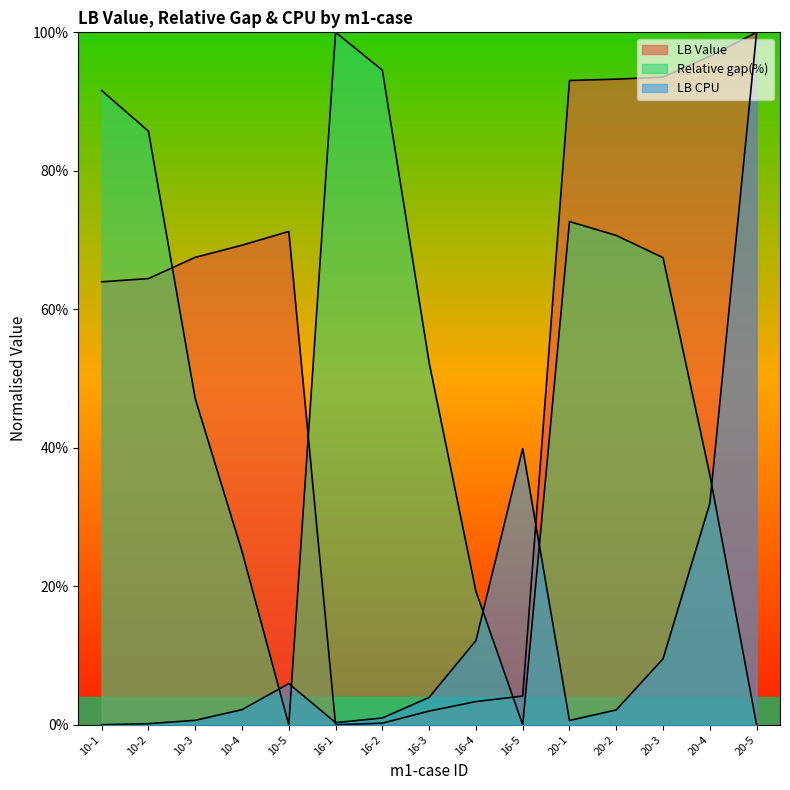

Reading left to right, extract all data points from this chart.

LB Value: 10-1=64.0	10-2=64.4	10-3=67.5	10-4=69.3	10-5=71.2	16-1=0.0	16-2=0.2	16-3=2.0	16-4=3.3	16-5=4.1	20-1=93.0	20-2=93.2	20-3=93.5	20-4=96.5	20-5=100.0
Relative gap(%): 10-1=91.6	10-2=85.7	10-3=47.1	10-4=25.0	10-5=0.0	16-1=100.0	16-2=94.5	16-3=52.3	16-4=19.3	16-5=0.0	20-1=72.7	20-2=70.7	20-3=67.5	20-4=36.1	20-5=0.0
LB CPU: 10-1=0.0	10-2=0.2	10-3=0.6	10-4=2.2	10-5=5.9	16-1=0.3	16-2=1.0	16-3=4.0	16-4=12.1	16-5=39.9	20-1=0.6	20-2=2.1	20-3=9.5	20-4=32.0	20-5=100.0